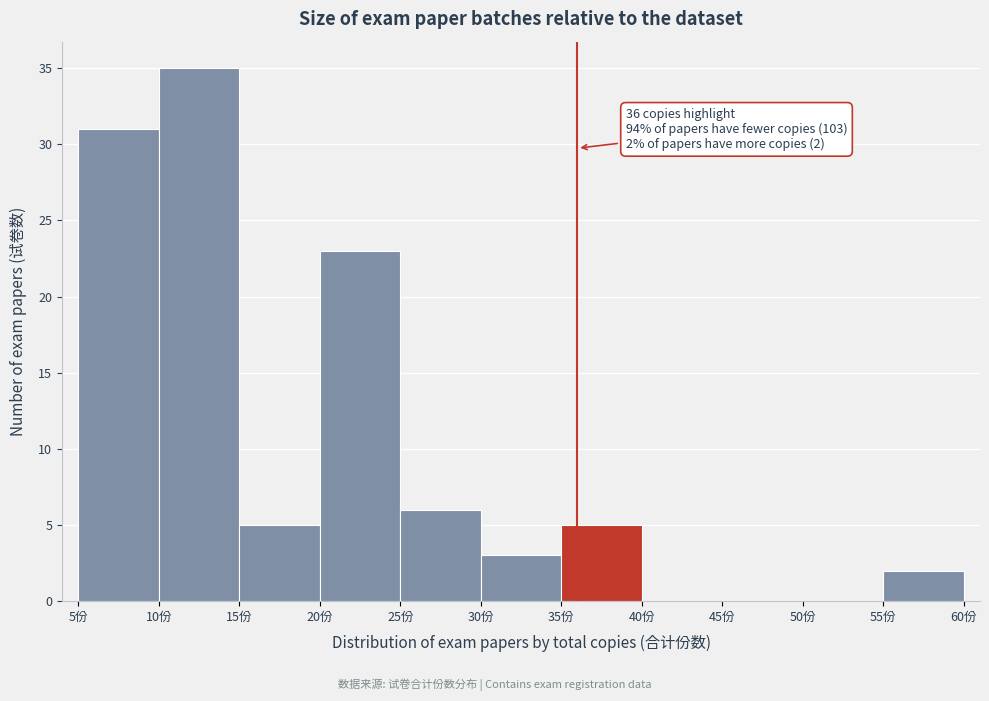

Over which range of the x-axis is the bar tallest?

10 to 15